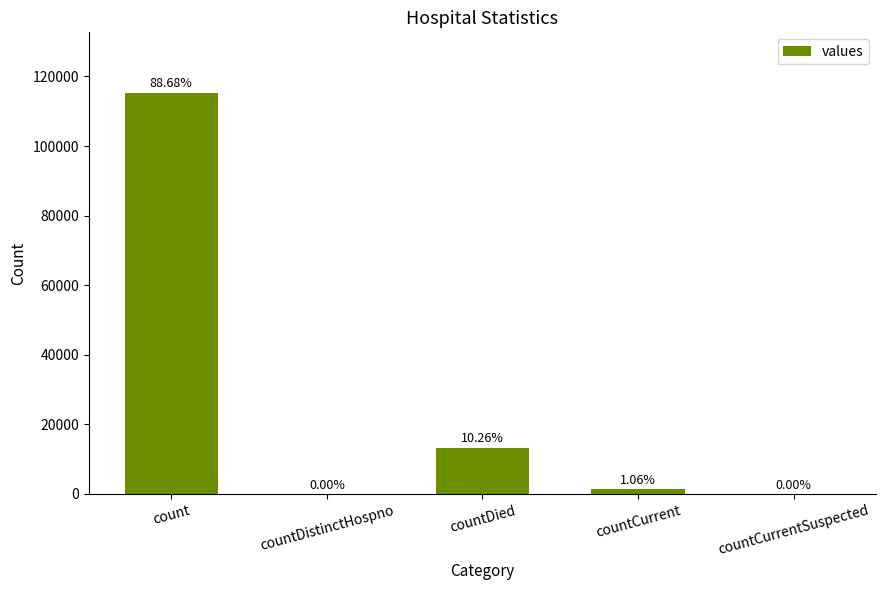

Rank the categories by value from lowest to highest.

countDistinctHospno, countCurrentSuspected, countCurrent, countDied, count